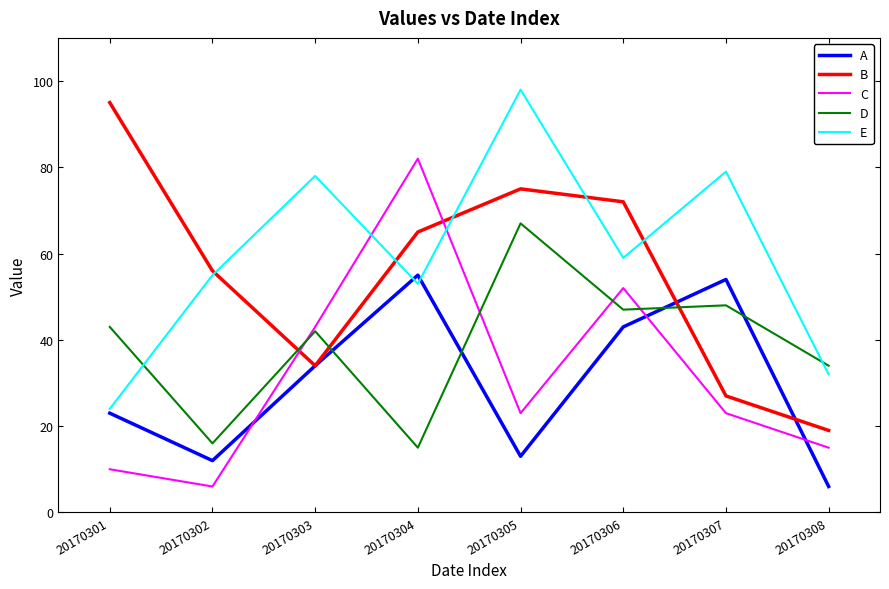

What is the difference between the highest and lowest values at 20170304?

67